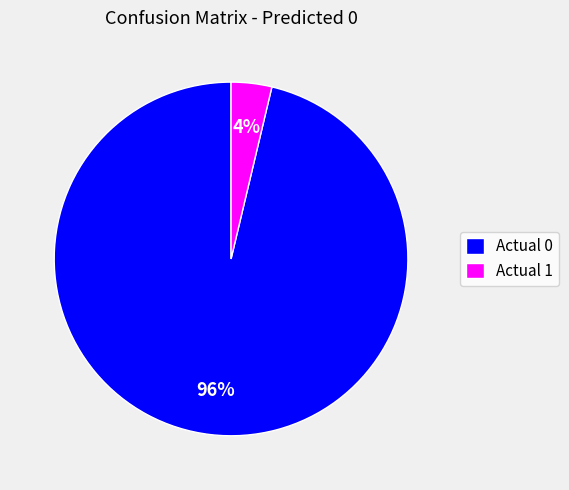

To the nearest percent, what portion does Actual 0 represent?

96%